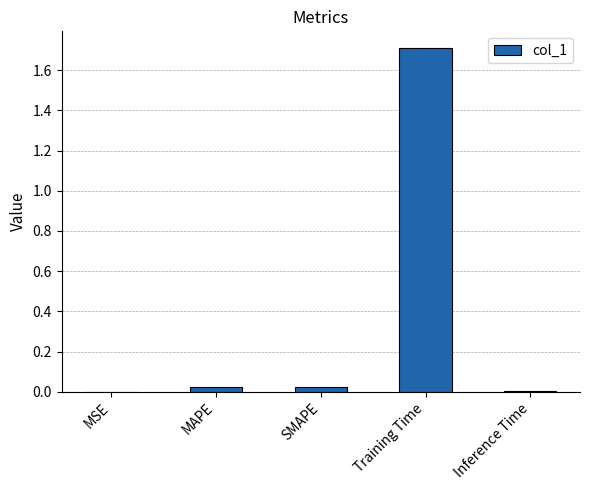

Does the chart contain stacked bars?

No